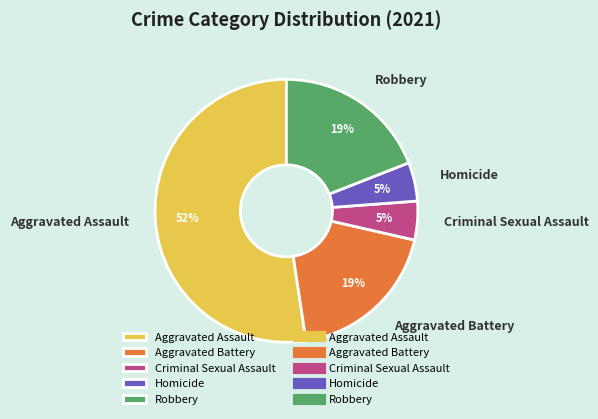

To the nearest percent, what is the combined percentage of Aggravated Battery and Aggravated Assault?

71%